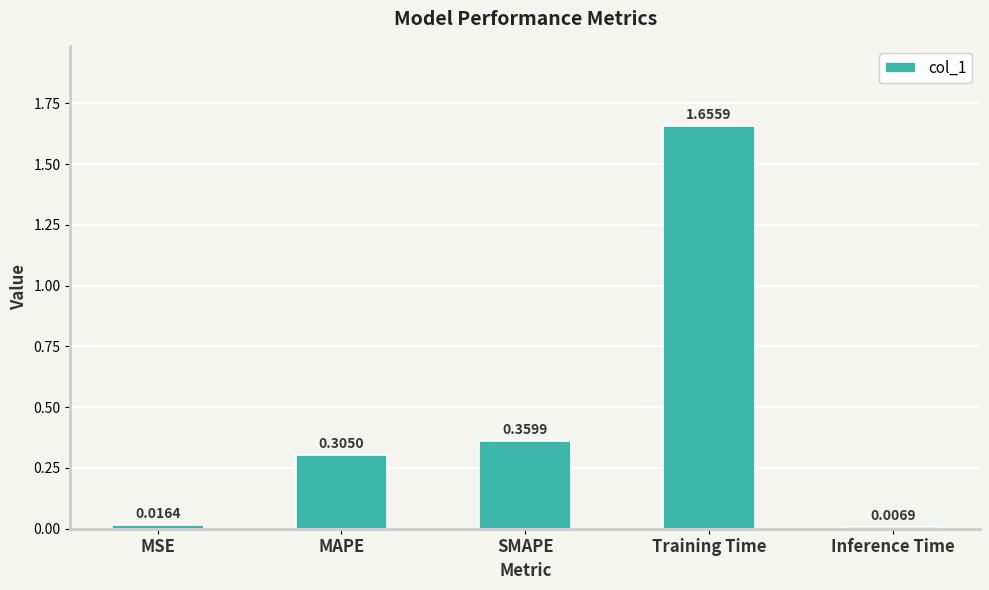

What is the average value?

0.5